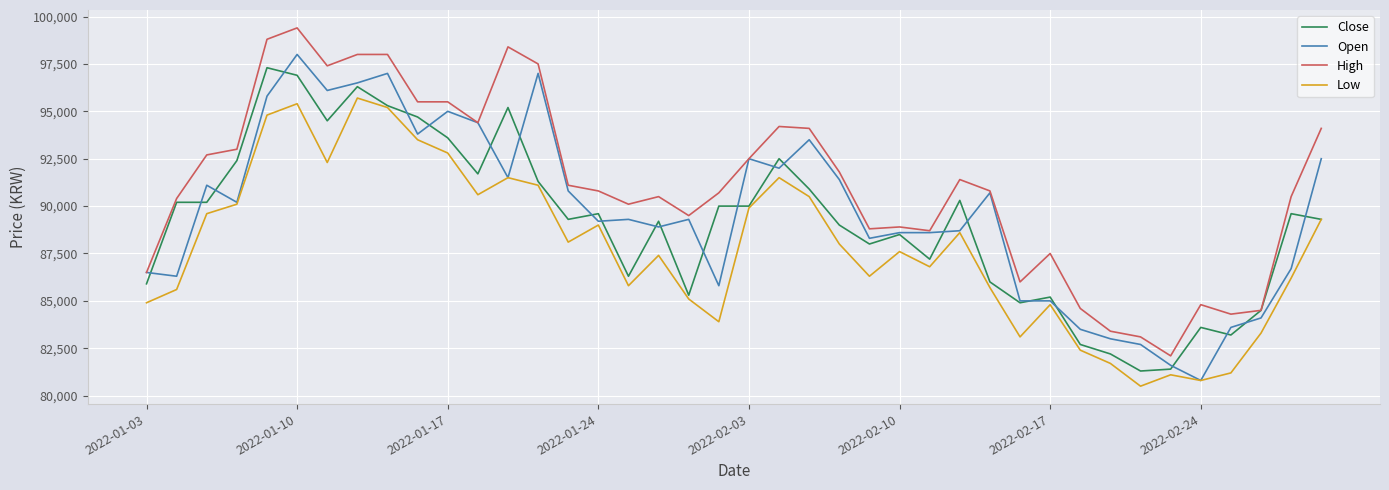

True or false: High and Low cross at least once.

False